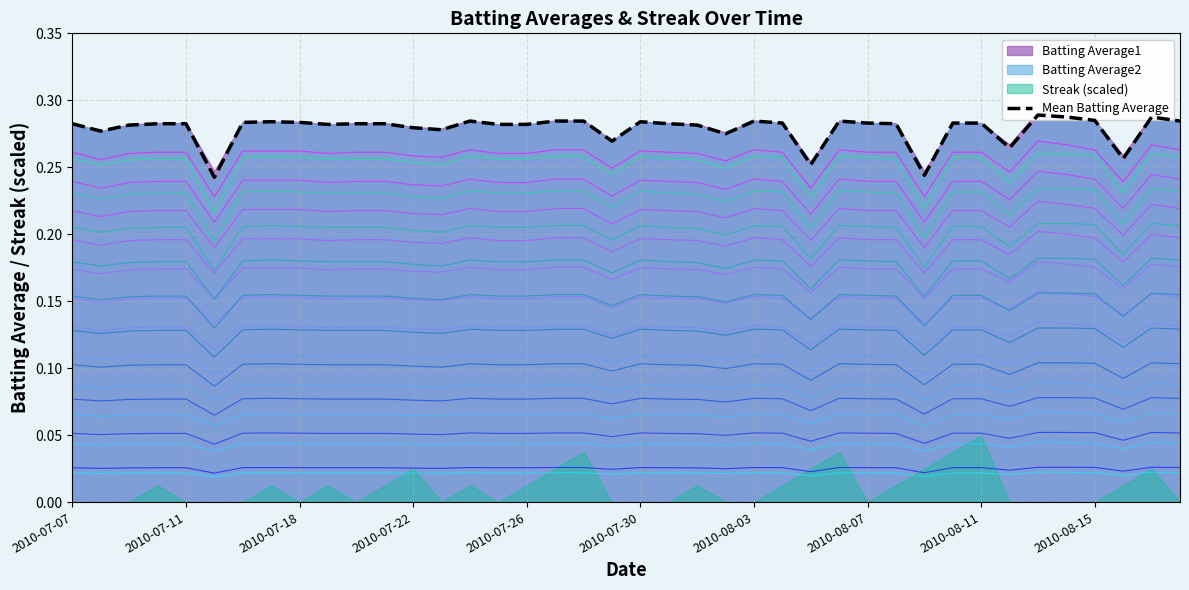

What is the value of the 15th point from the left?

0.3